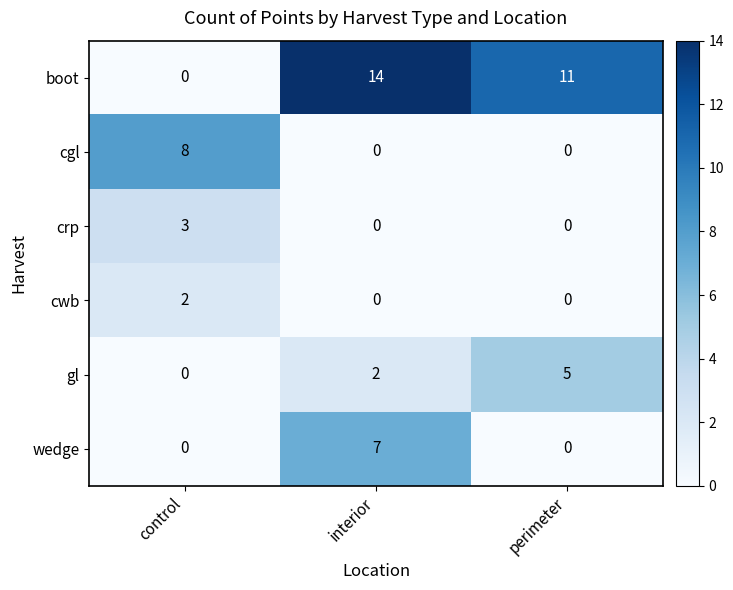

What is the difference between the maximum and second lowest values in the crp series?

3